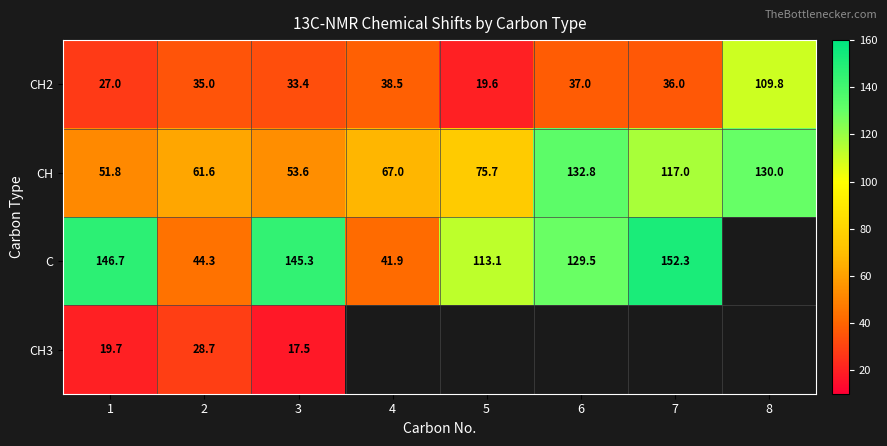

Which label corresponds to the smallest value in the chart?

3